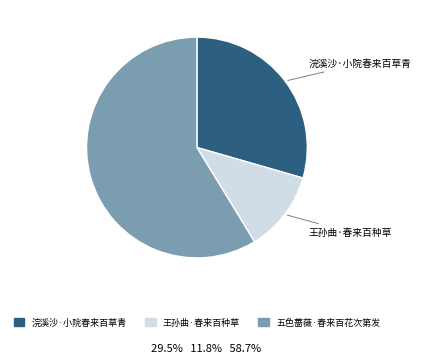

Do 浣溪沙·小院春来百草青 and 王孙曲·春来百种草 together represent more than half of the pie?

No